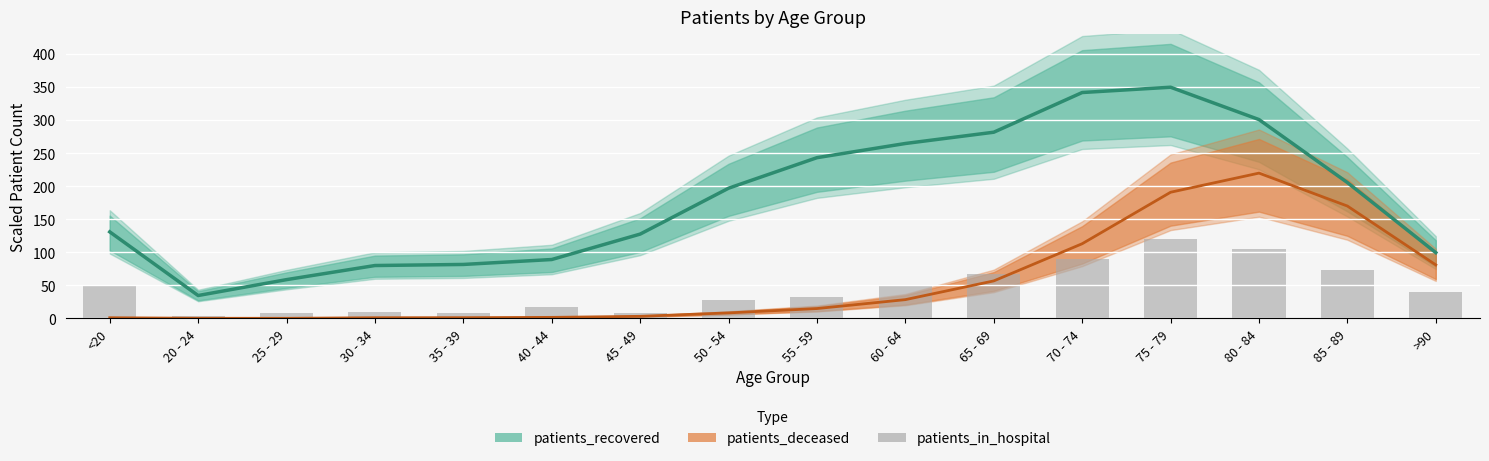

What is the smallest value displayed?

3.6